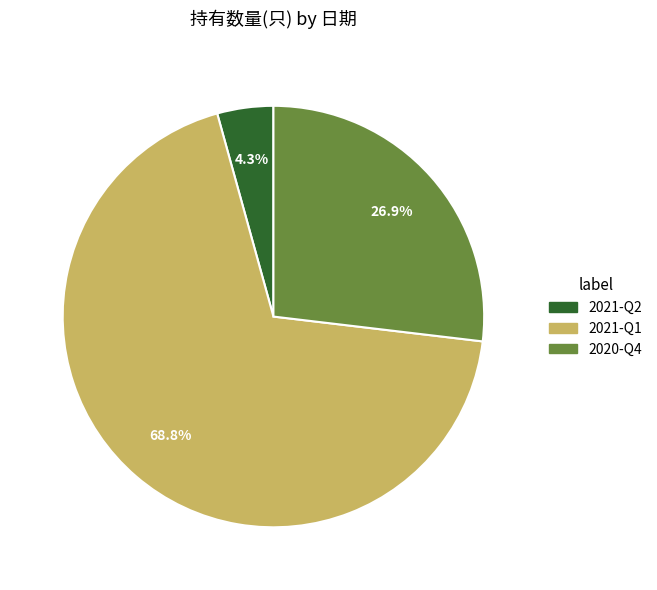

True or false: 2021-Q2 accounts for 4% of the total.

True